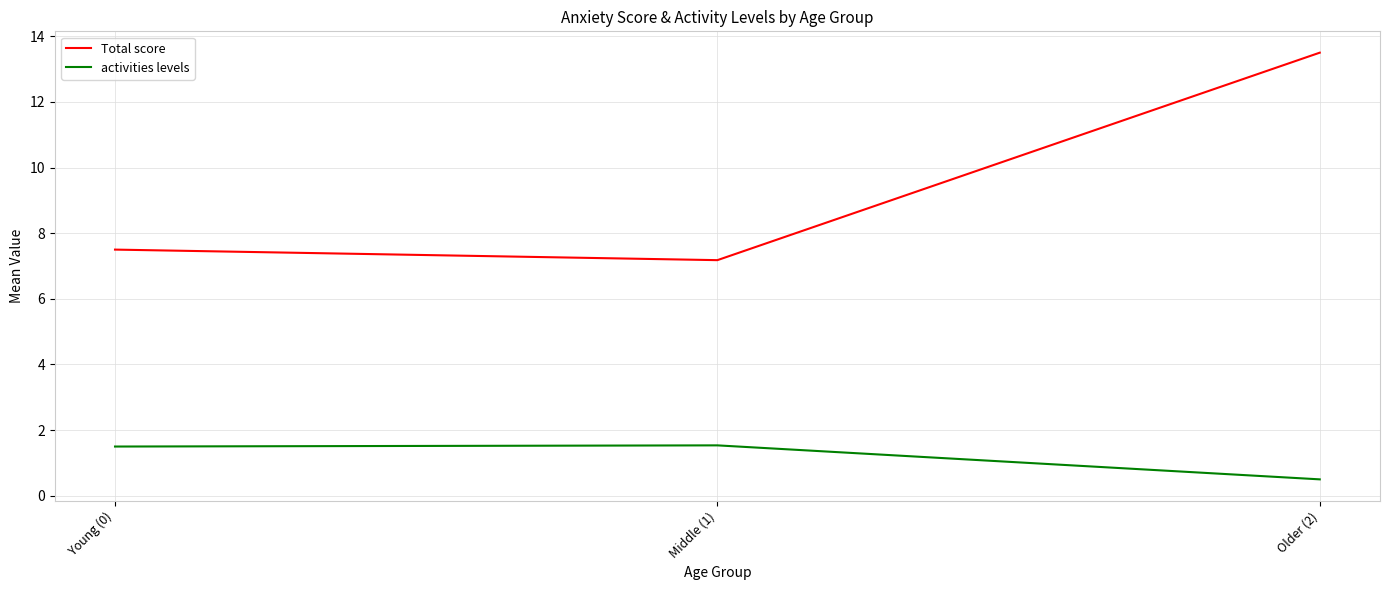

Reading left to right, extract all data points from this chart.

Total score: 7.5	7.2	13.5
activities levels: 1.5	1.5	0.5